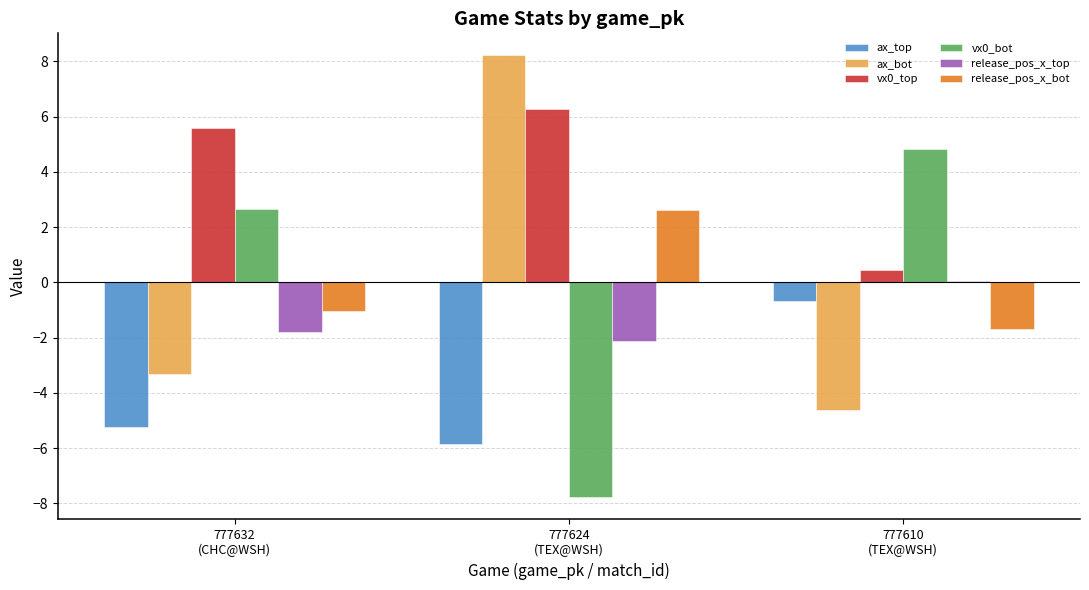

What is the lowest value of the release_pos_x_bot series?

-1.7